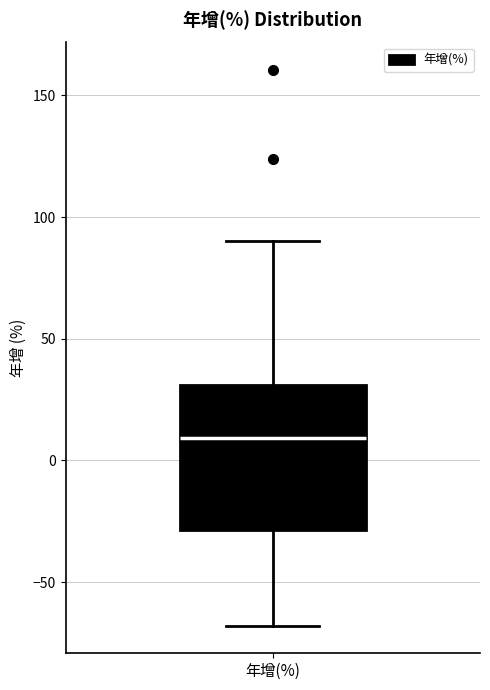

Read this box plot against the y-axis: the position of the median line, the range covered by the box, and the ends of both whiskers. The values are not printed on the chart, so give them approximately, as read against the axis.

median 10, box -30 to 30, whiskers -70 to 90